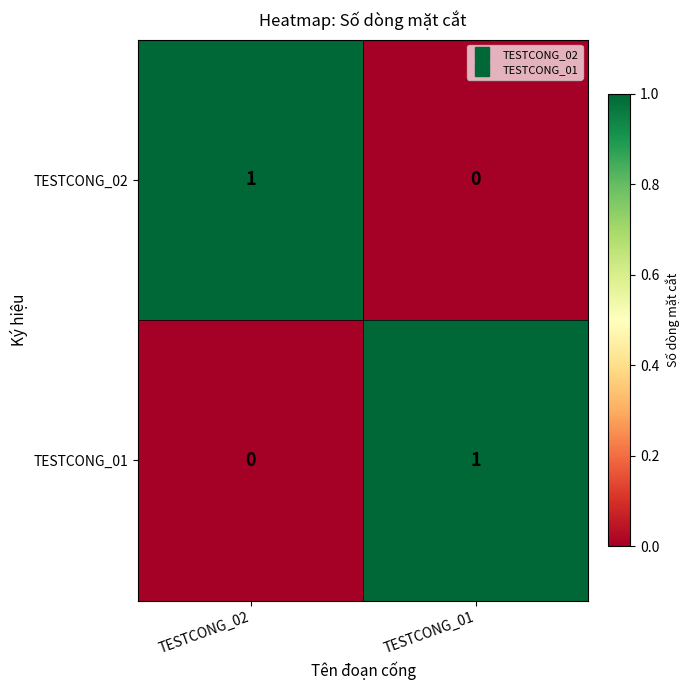

Rank the categories by TESTCONG_01 value from highest to lowest.

TESTCONG_01, TESTCONG_02